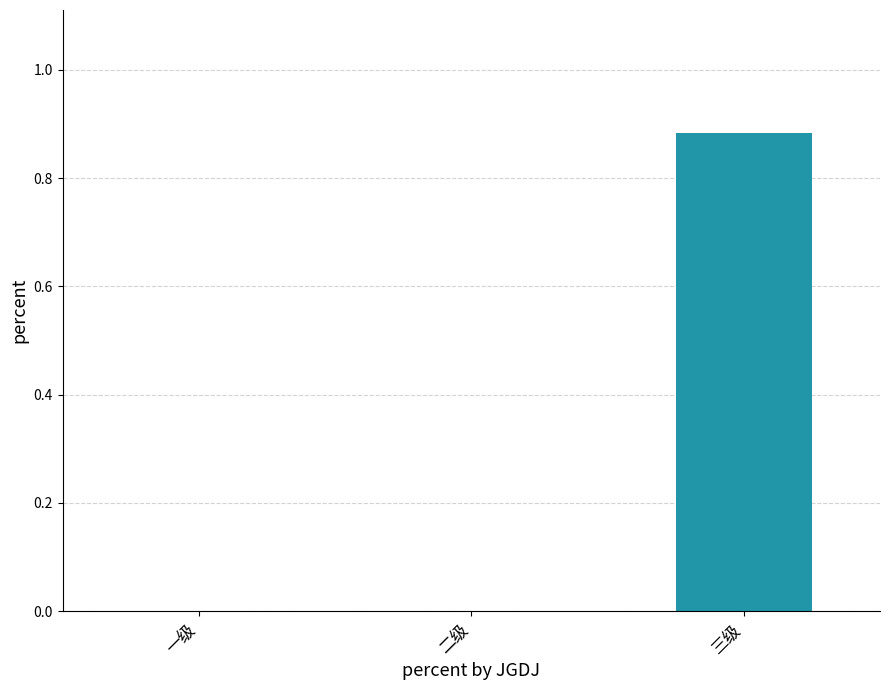

Which category has the highest value across all series?

三级